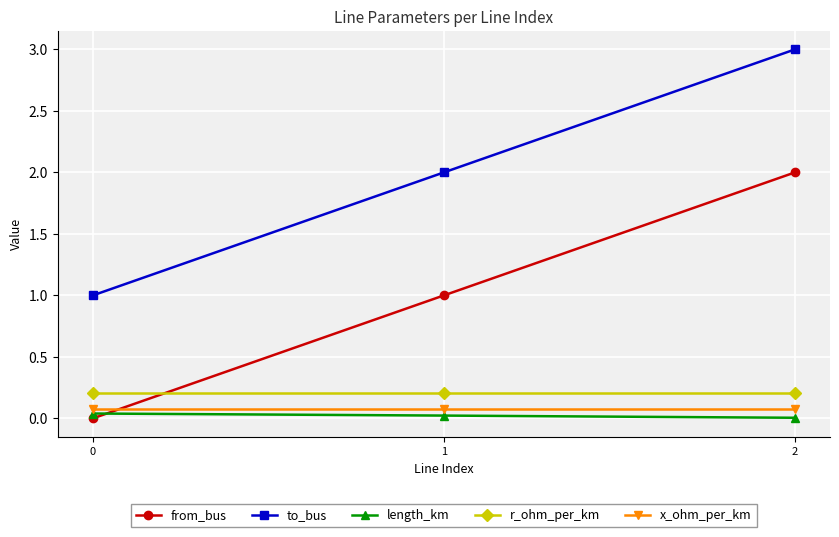

What are all the series names shown in the legend?

from_bus, to_bus, length_km, r_ohm_per_km, x_ohm_per_km